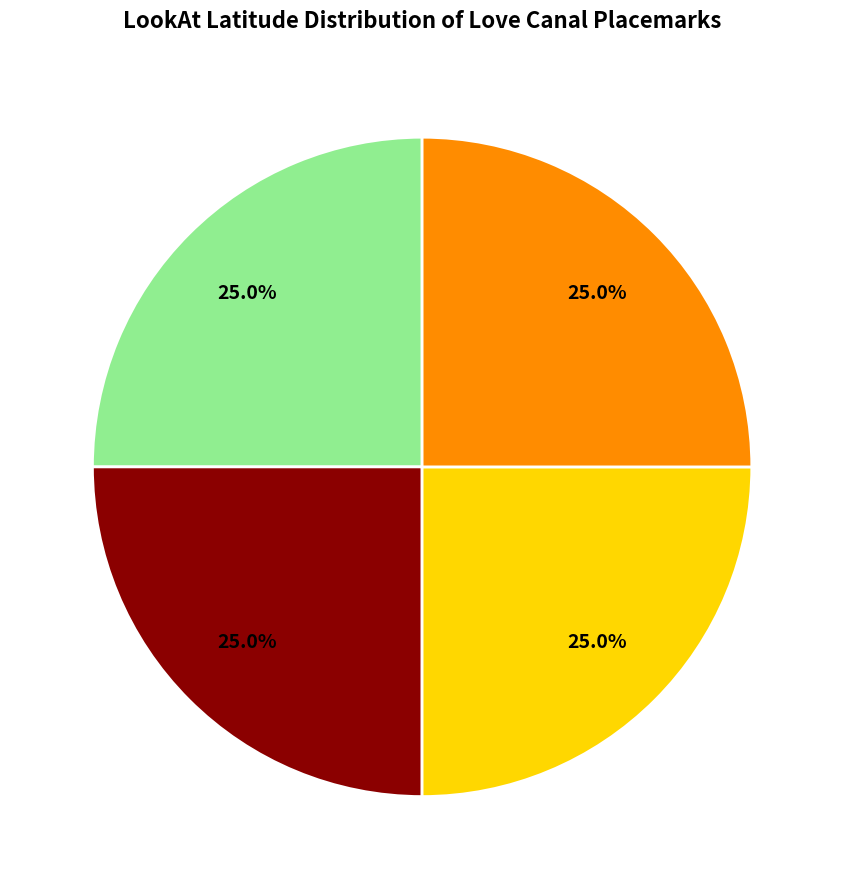

Count the number of slices in the pie.

4